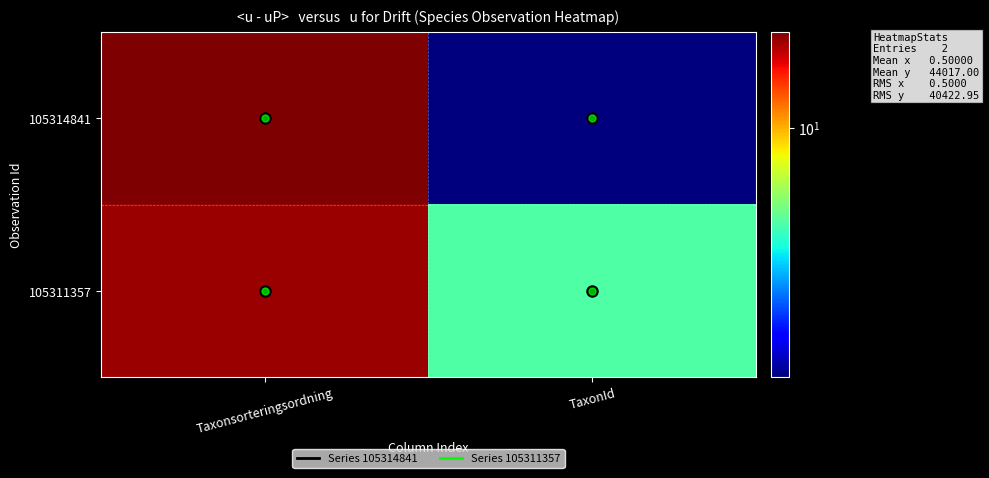

Reading left to right, what are all the values shown in this chart?

105314841: Taxonsorteringsordning=11.4	TaxonId=7.1
105311357: Taxonsorteringsordning=11.3	TaxonId=8.8